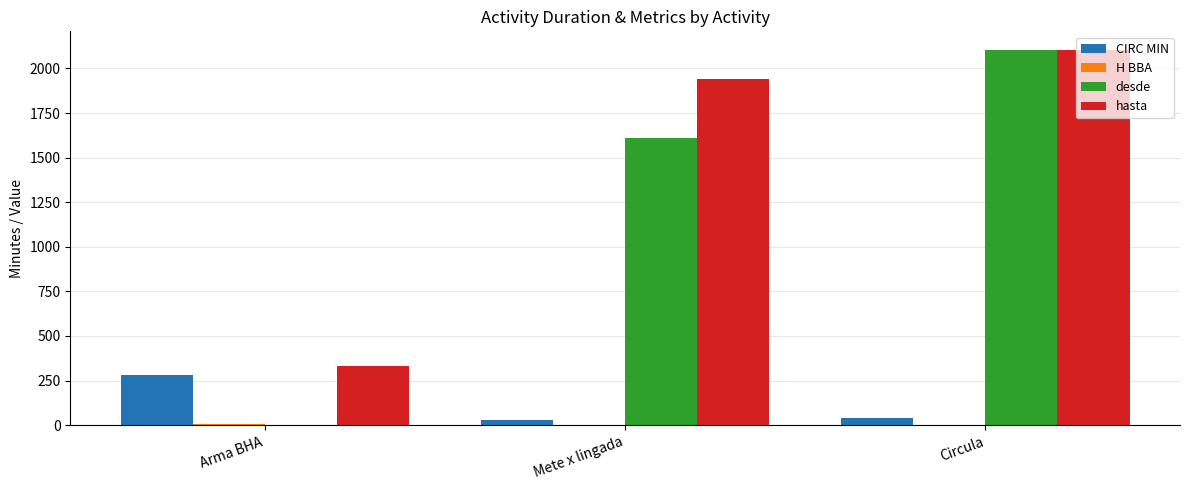

How many data points in CIRC MIN are above 37?

2